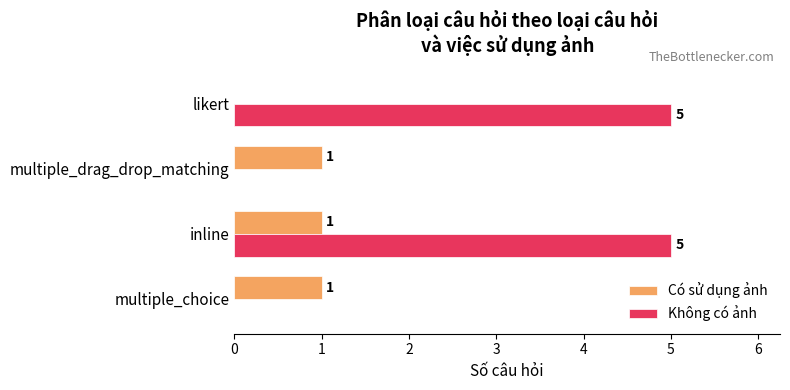

The value of Không có ảnh at inline is 1. True or false?

False